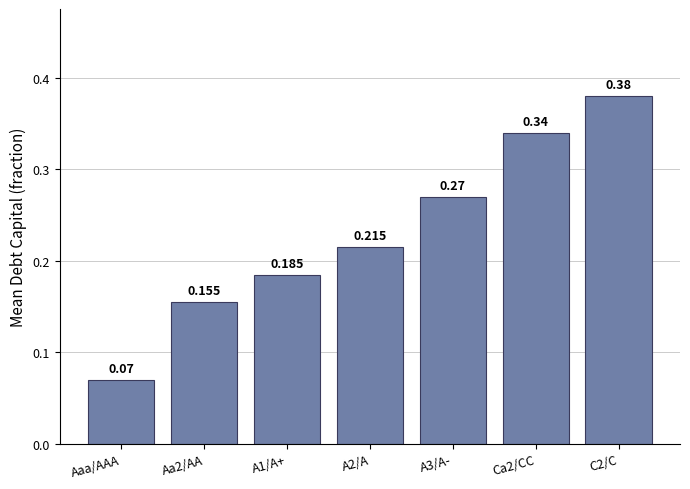

Are the bars horizontal?

No